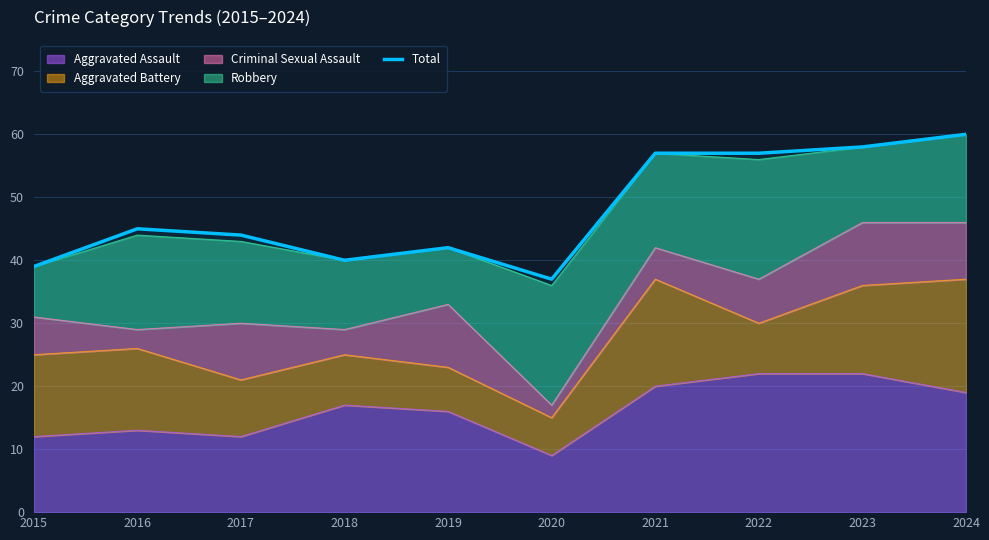

What is the difference between the values at 2020 and 2017?

7